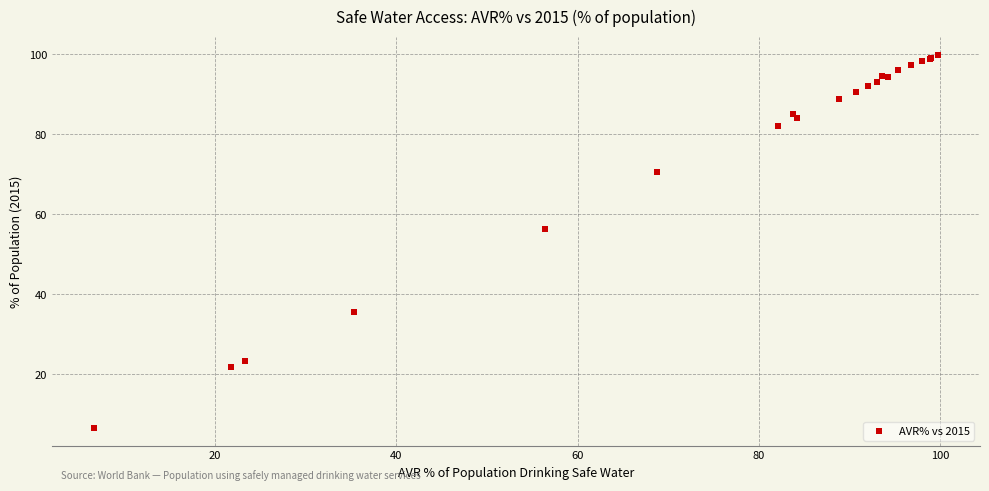

What Y value in the scatter plot is closest to 53?

56.3